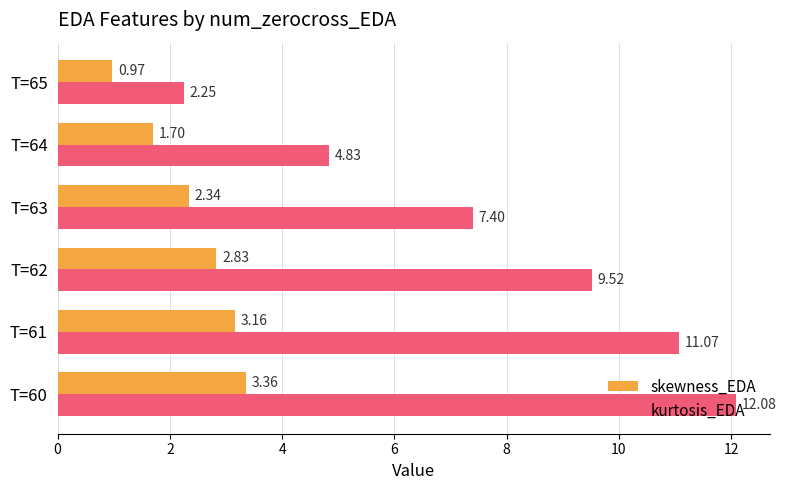

What is the difference between the second highest and second lowest values in the skewness_EDA series?

1.5